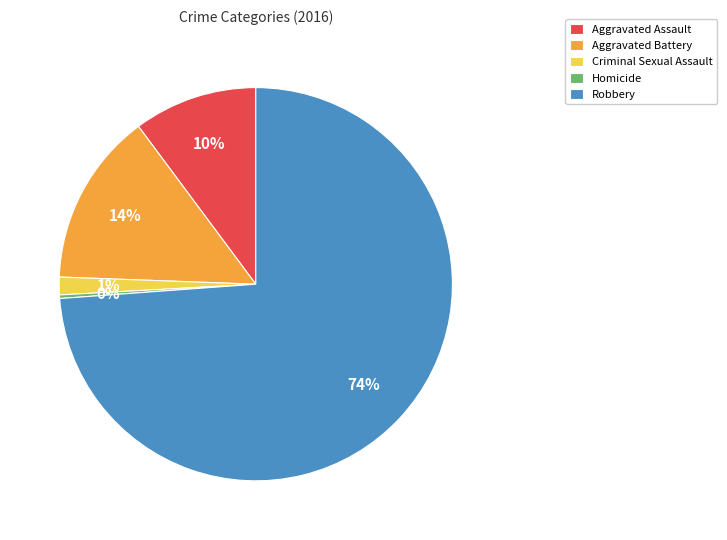

Rank the categories by value from highest to lowest.

Robbery, Aggravated Battery, Aggravated Assault, Criminal Sexual Assault, Homicide